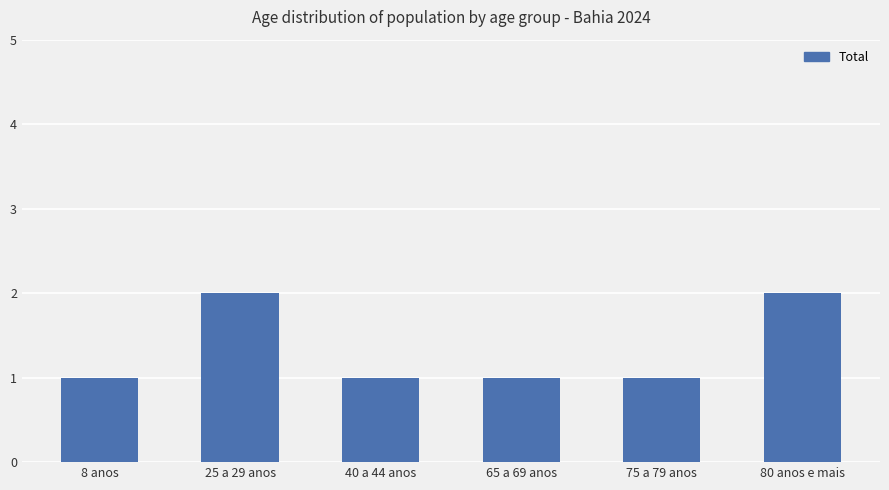

Reading left to right, transcribe all the data shown in this chart.

1	2	1	1	1	2